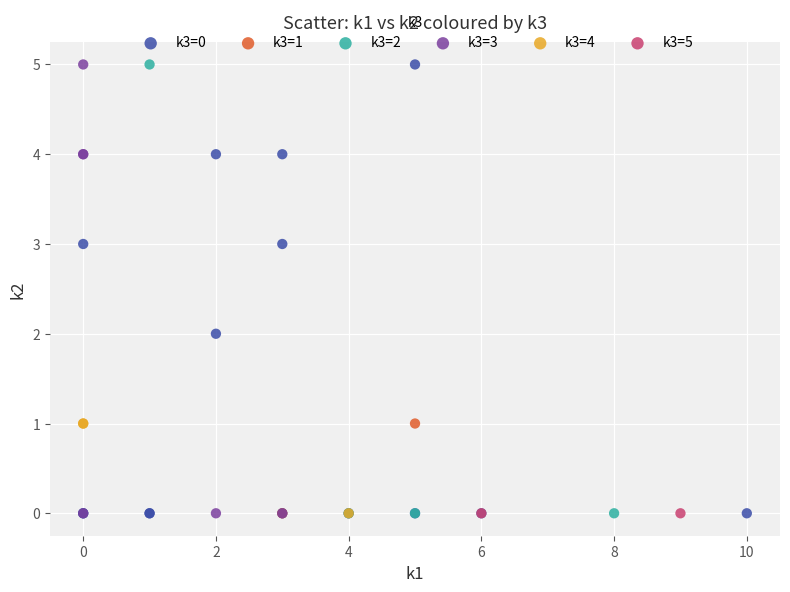

What are all the series names shown in the legend?

k3=0, k3=1, k3=2, k3=3, k3=4, k3=5